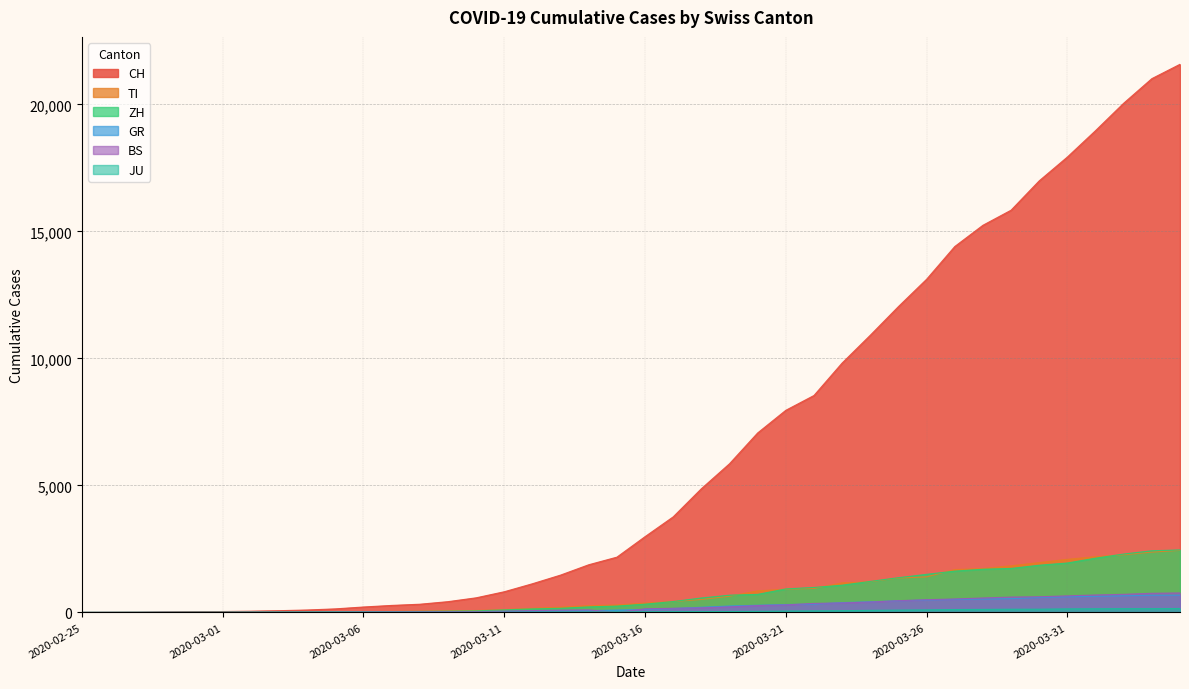

What is the difference between the maximum and second lowest values in the ZH series?

2461